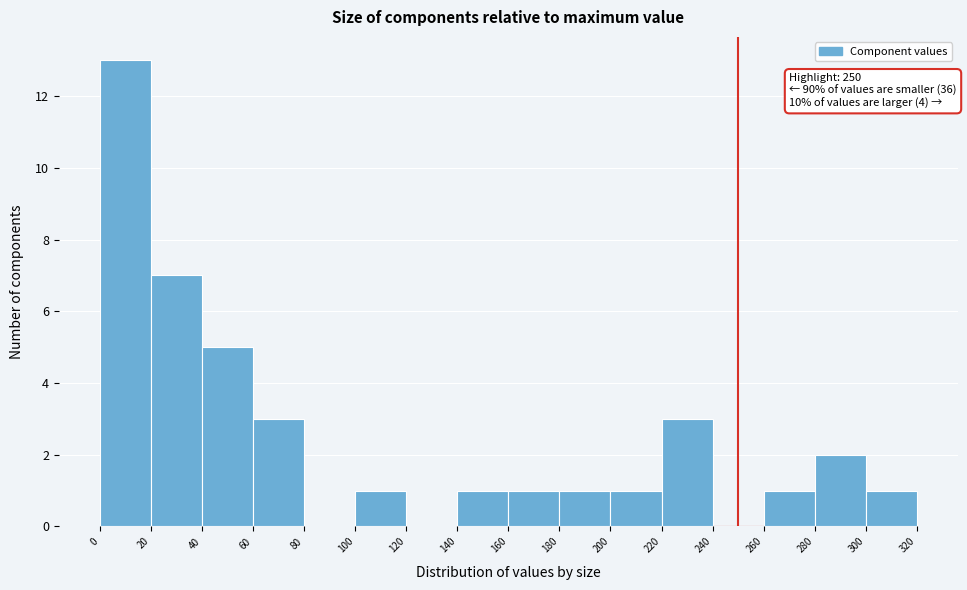

Over which range of the x-axis is the bar tallest?

0 to 20